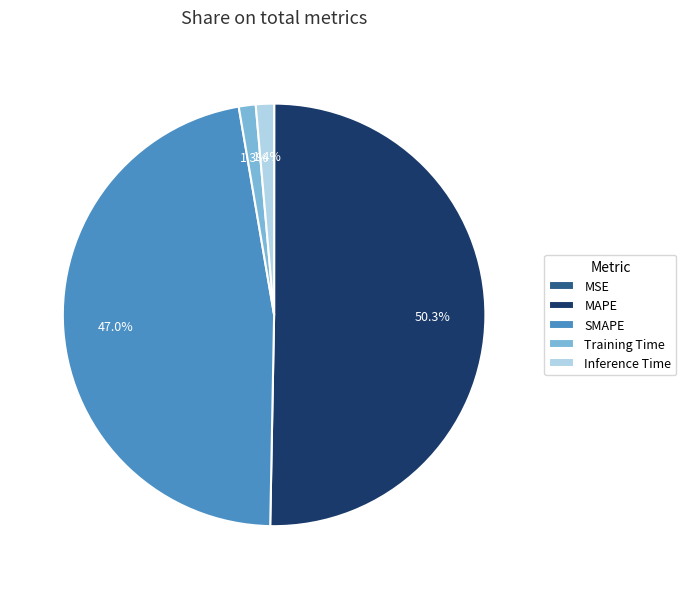

To the nearest percent, what is the average slice percentage?

20%